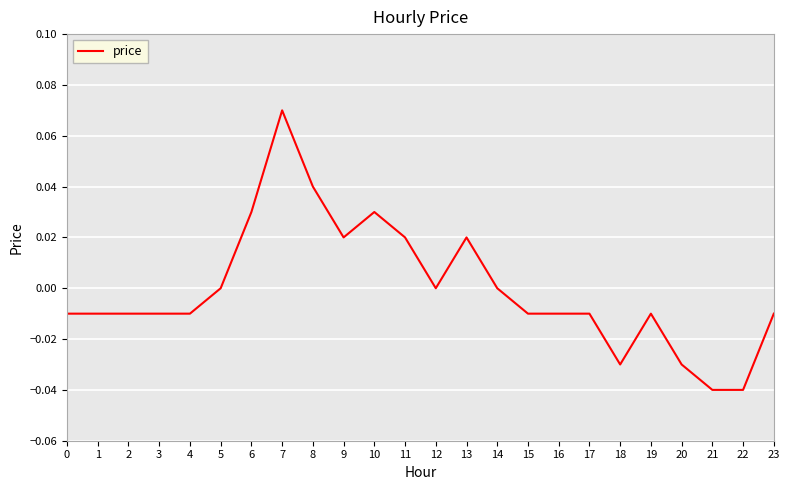

Which has a higher value, 6 or 20?

6